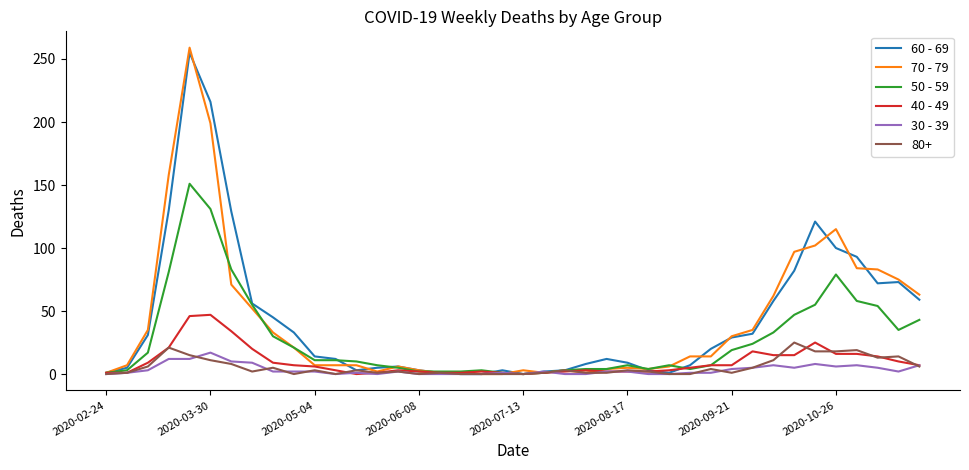

Is this an area chart (filled region under the line)?

No